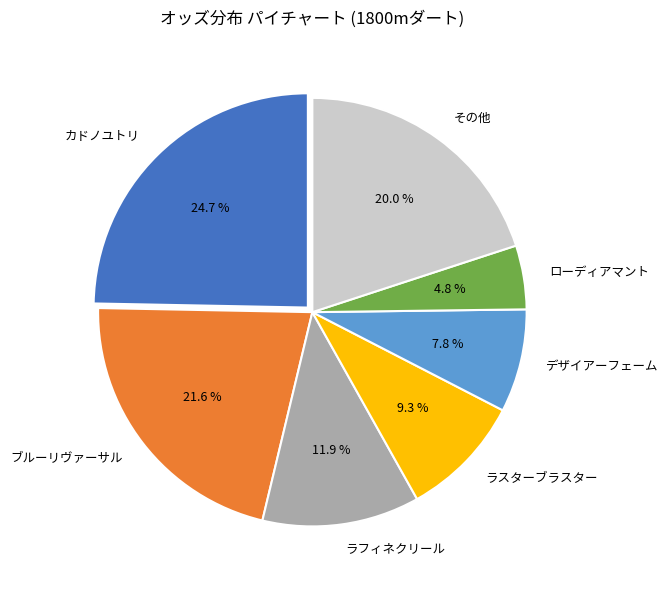

What is the ratio of the value at その他 to the value at デザイアーフェーム?

2.6